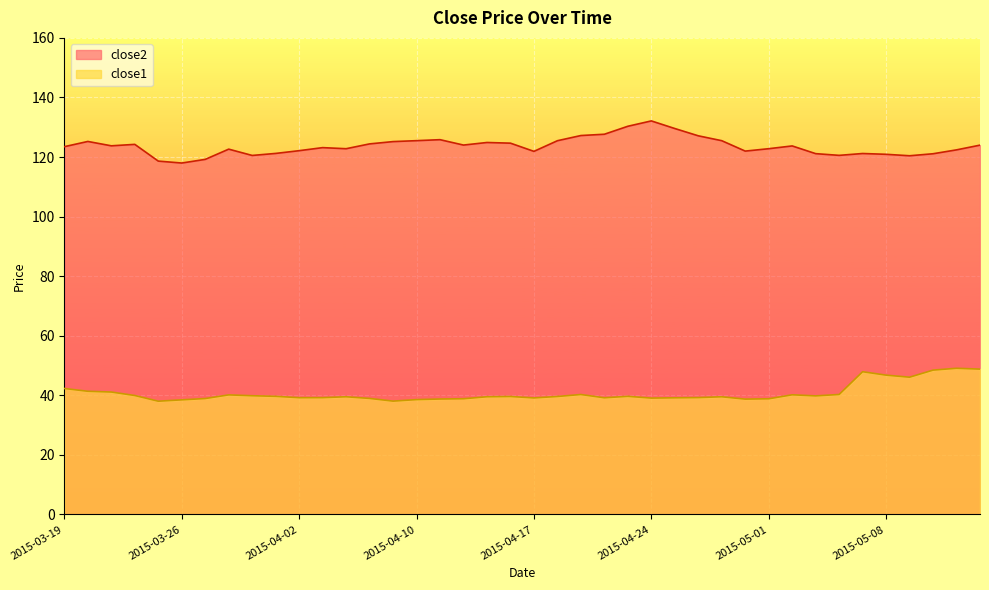

What is the average value of the close1 series?

40.7